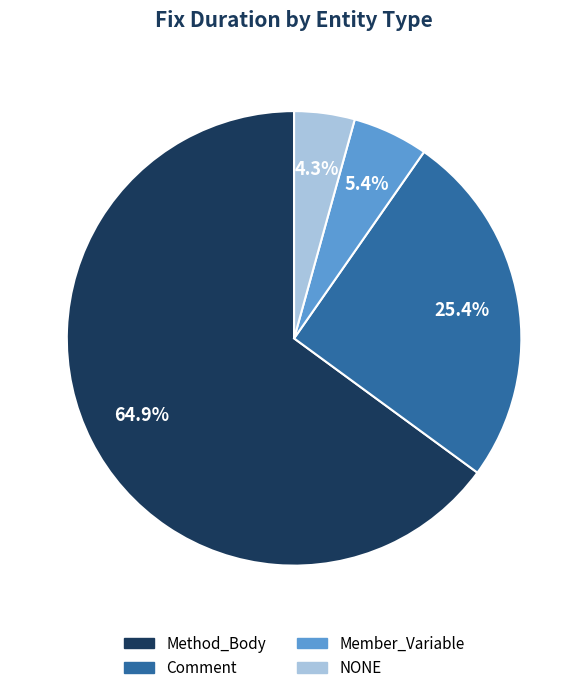

Is there a majority slice in this chart?

Yes